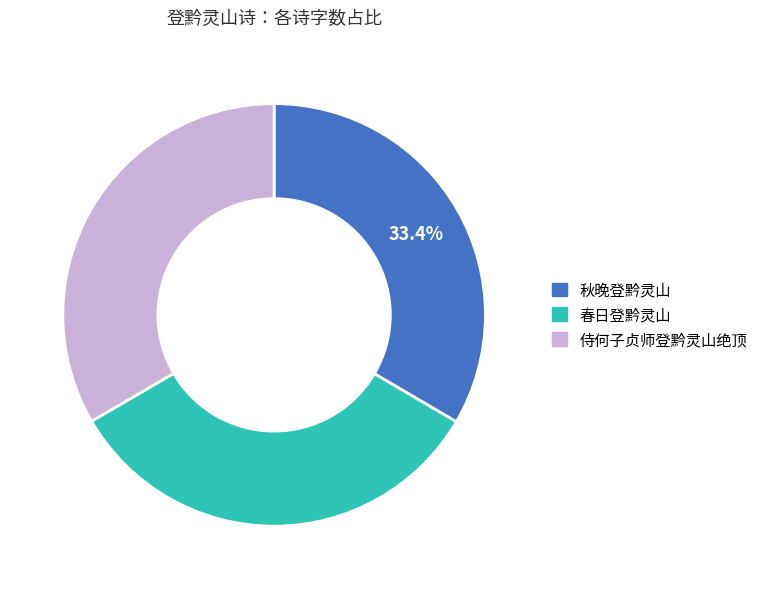

How much of the chart is everything except 秋晚登黔灵山?

66.6%